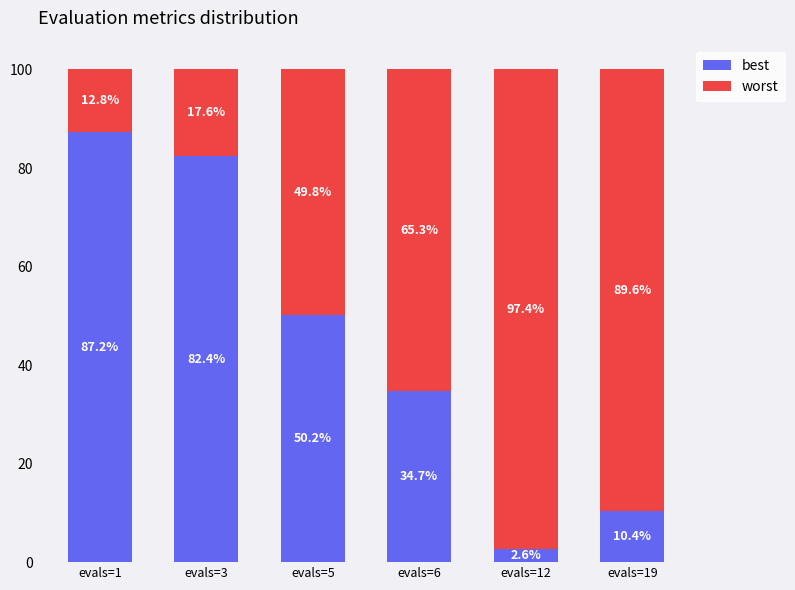

What is the total value across all series at evals=1?

100.0